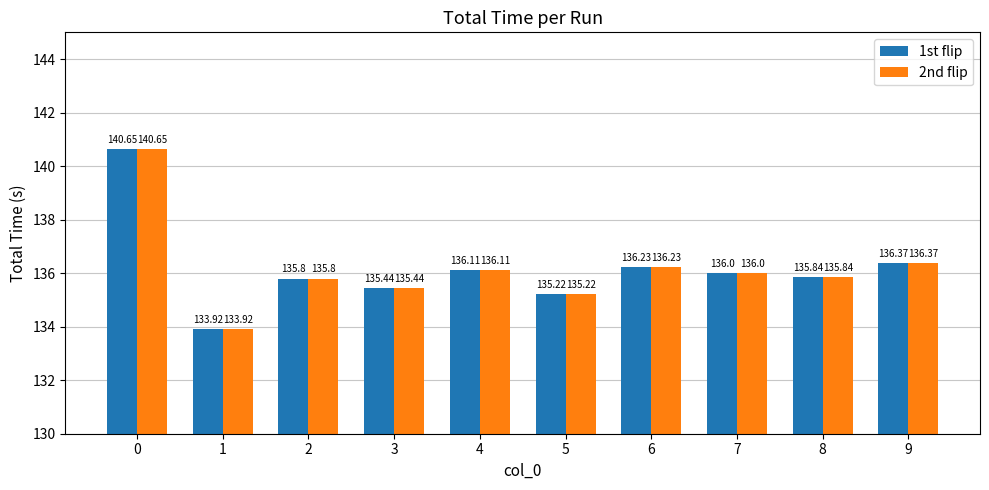

Rank the categories by 1st flip value from highest to lowest.

0, 9, 6, 4, 7, 8, 2, 3, 5, 1